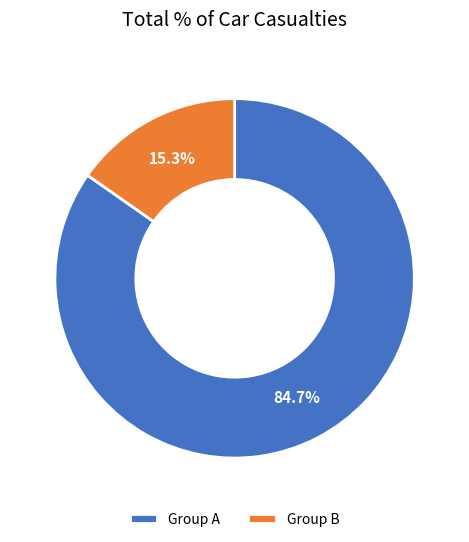

Between Group B and Group A, which is larger?

Group A